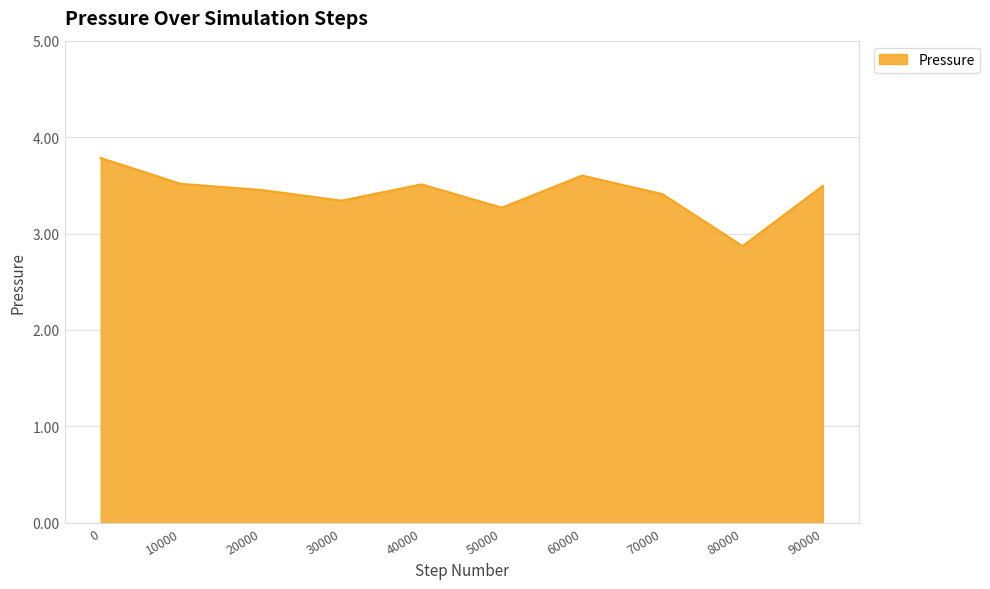

What is the change in value from 30000 to 90000?

+0.2